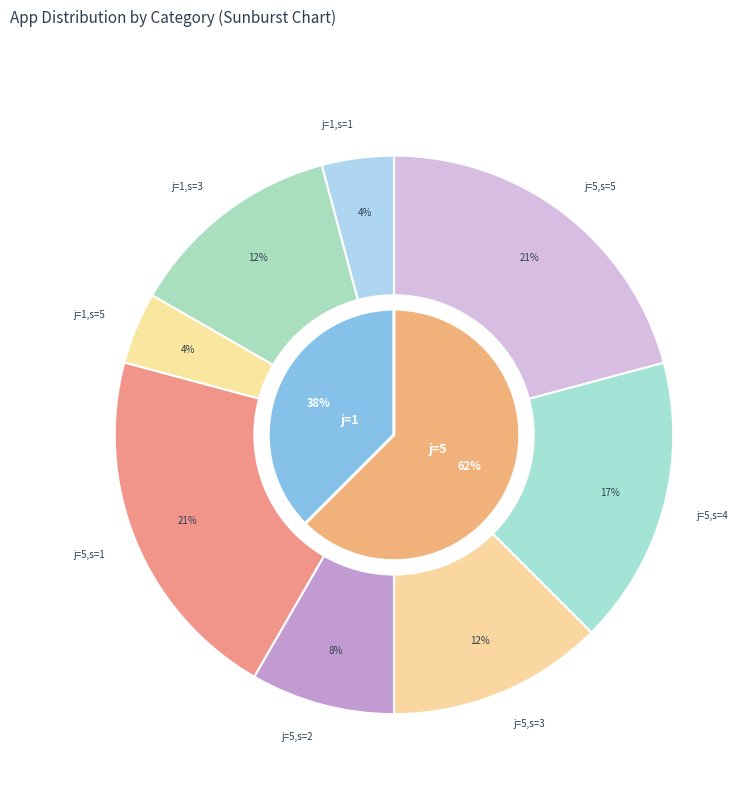

Count the number of slices in the pie.

8